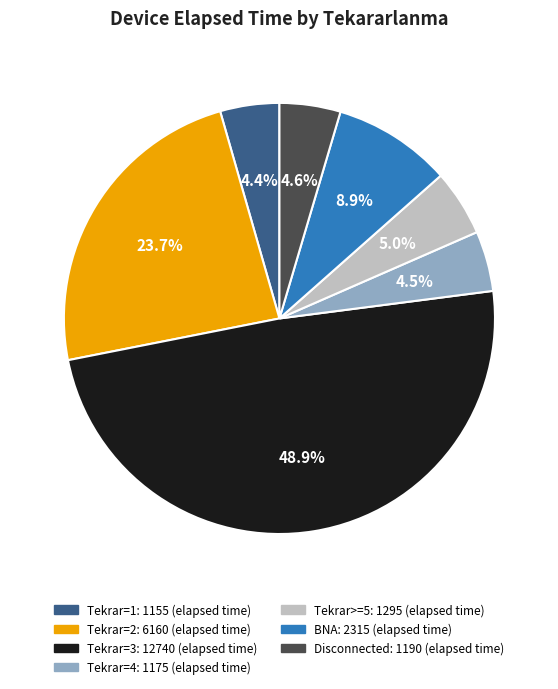

Is there any slice that represents more than half of the pie?

No